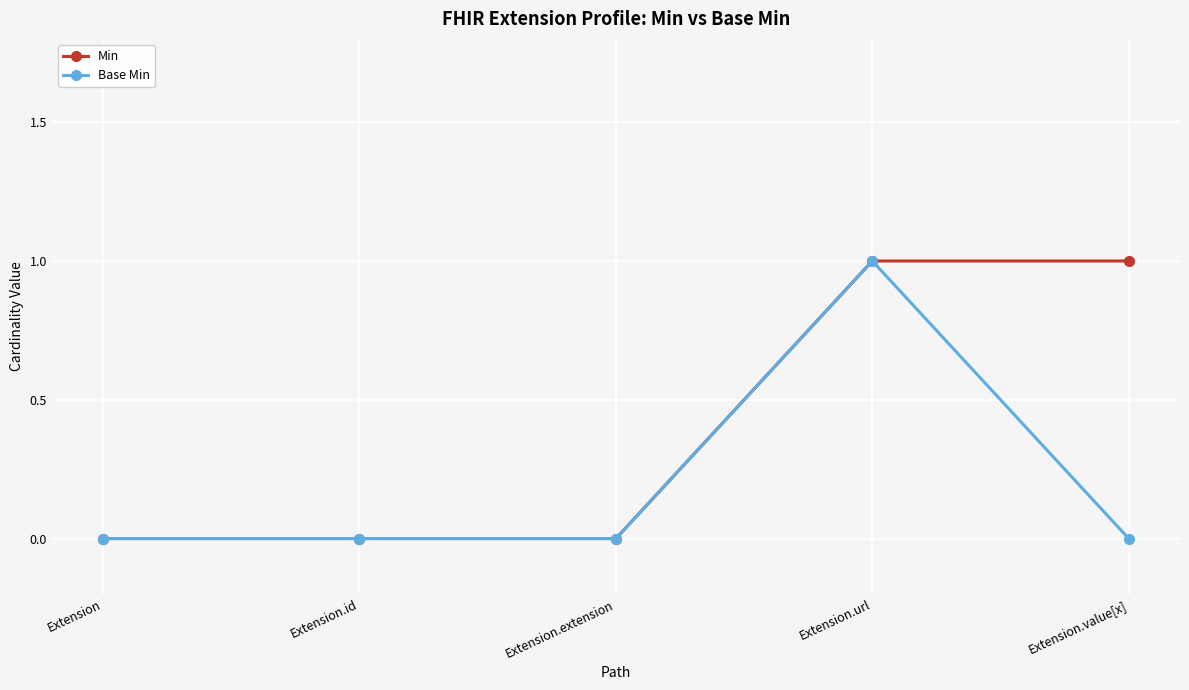

The value of Base Min at Extension.value[x] is 0. True or false?

True